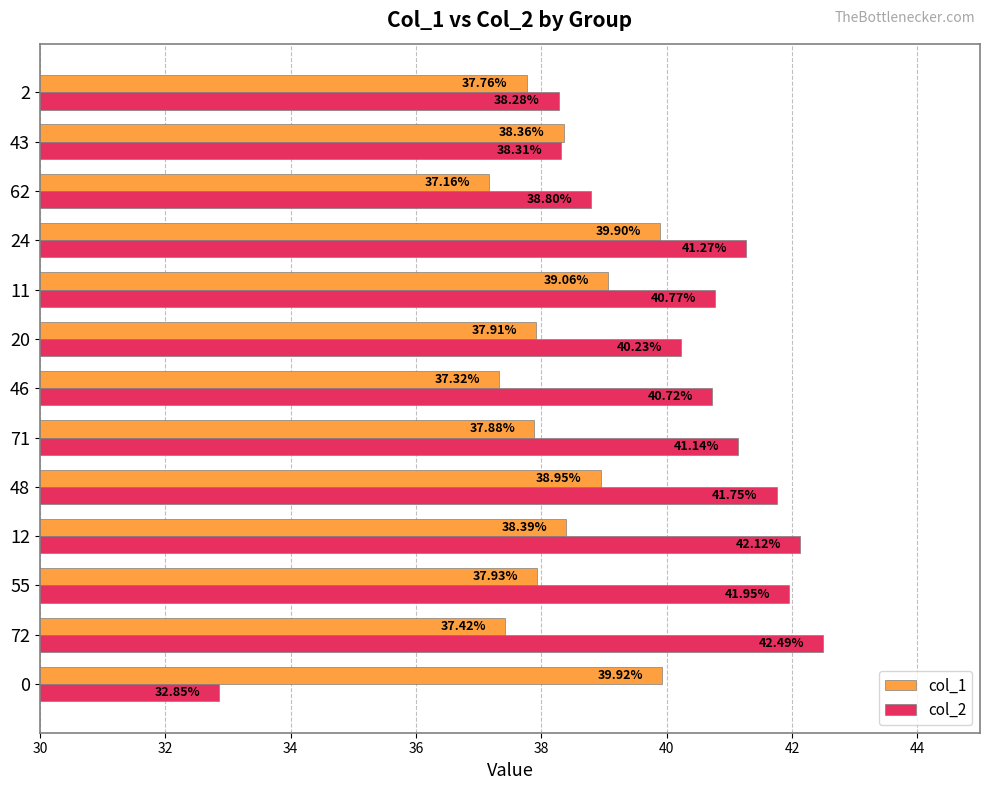

What is the difference between the maximum and minimum values in the col_2 series?

9.6